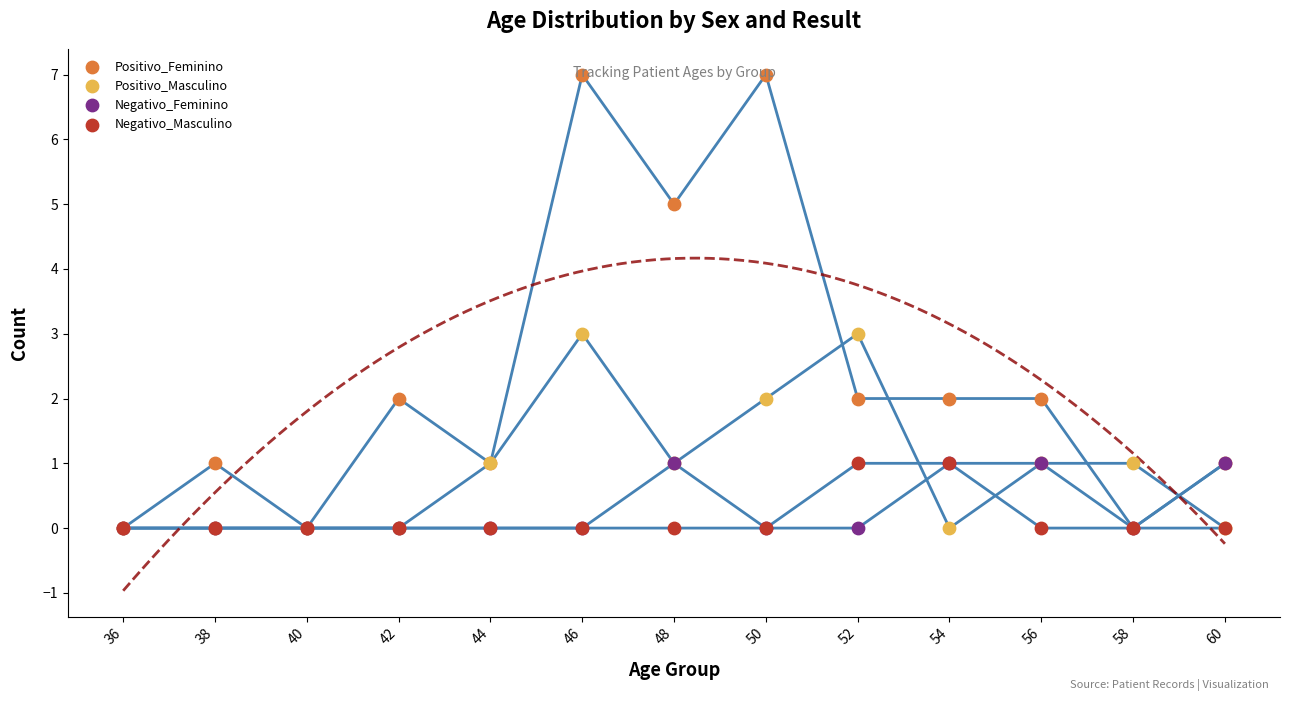

Which series has the largest total across all categories?

Positivo_Feminino